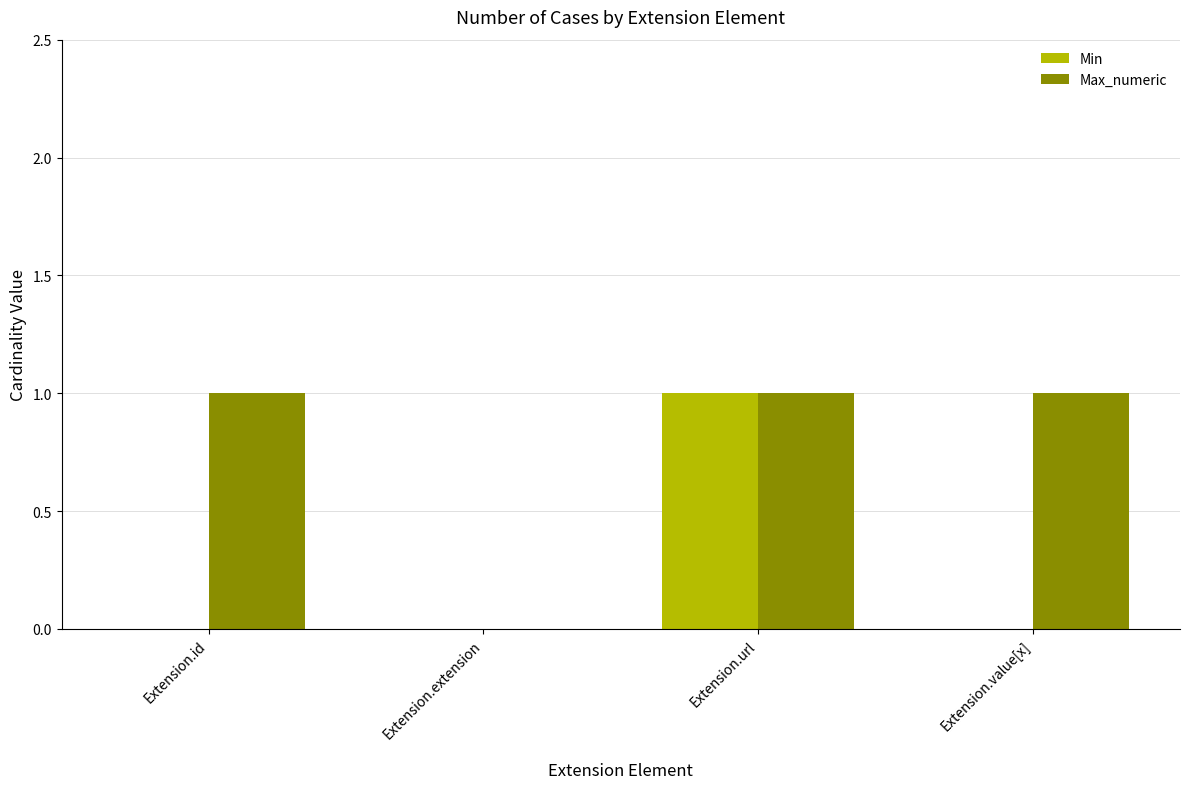

What is the sum of all Max_numeric values?

3